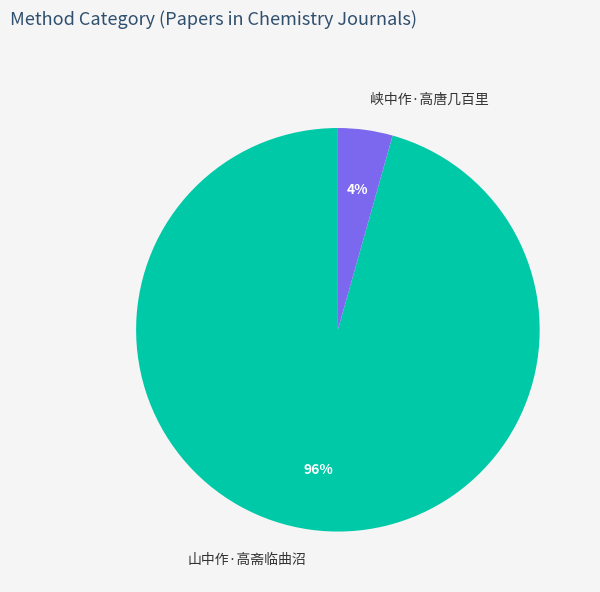

To the nearest percent, what is the combined percentage of 峡中作·高唐几百里 and 山中作·高斋临曲沼?

100%